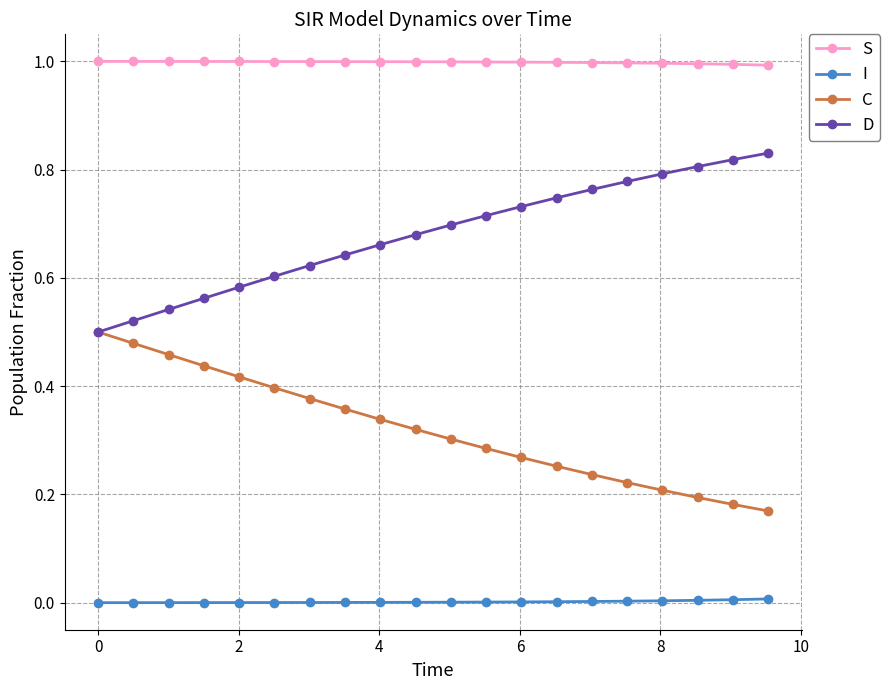

True or false: C and S cross at least once.

False